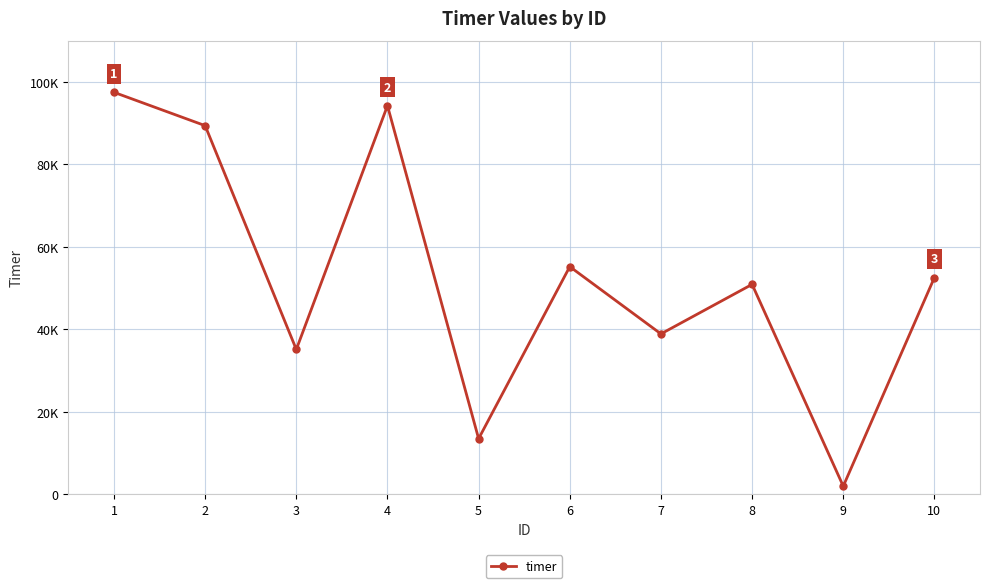

Reading right to left, list all the values displayed in this chart.

10=52571	9=1972	8=50907	7=38899	6=55205	5=13487	4=94237	3=35120	2=89395	1=97477